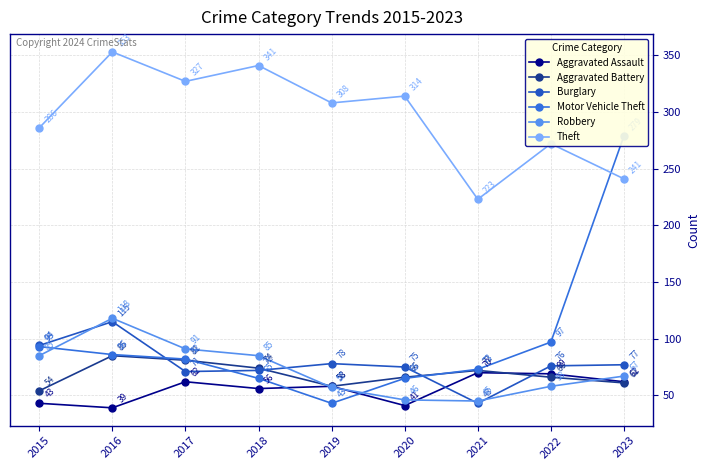

What is the value of the Robbery point at the 5th from the left?

57